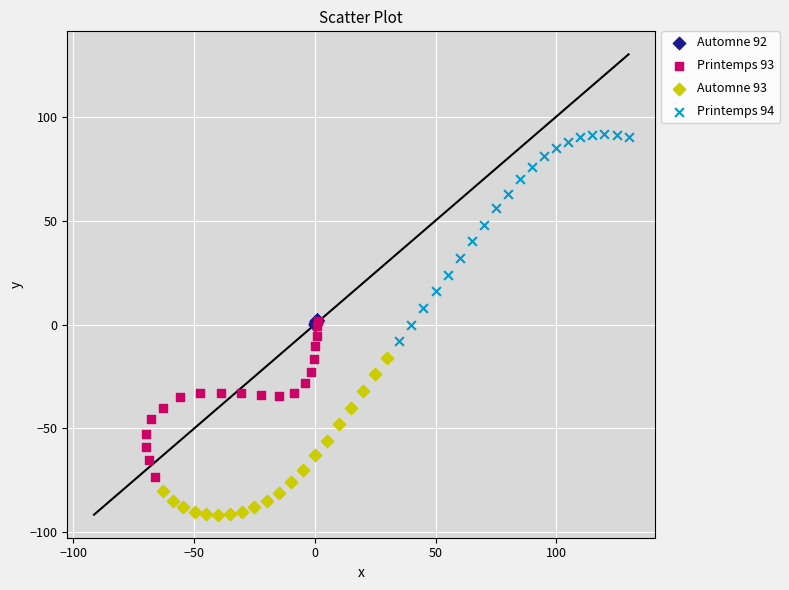

Which series has the widest spread of Y values?

Printemps 94